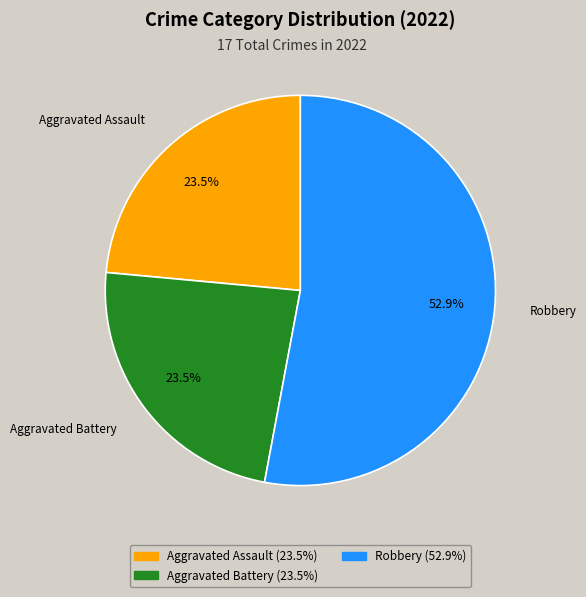

How much of the chart is everything except Aggravated Assault?

76.5%